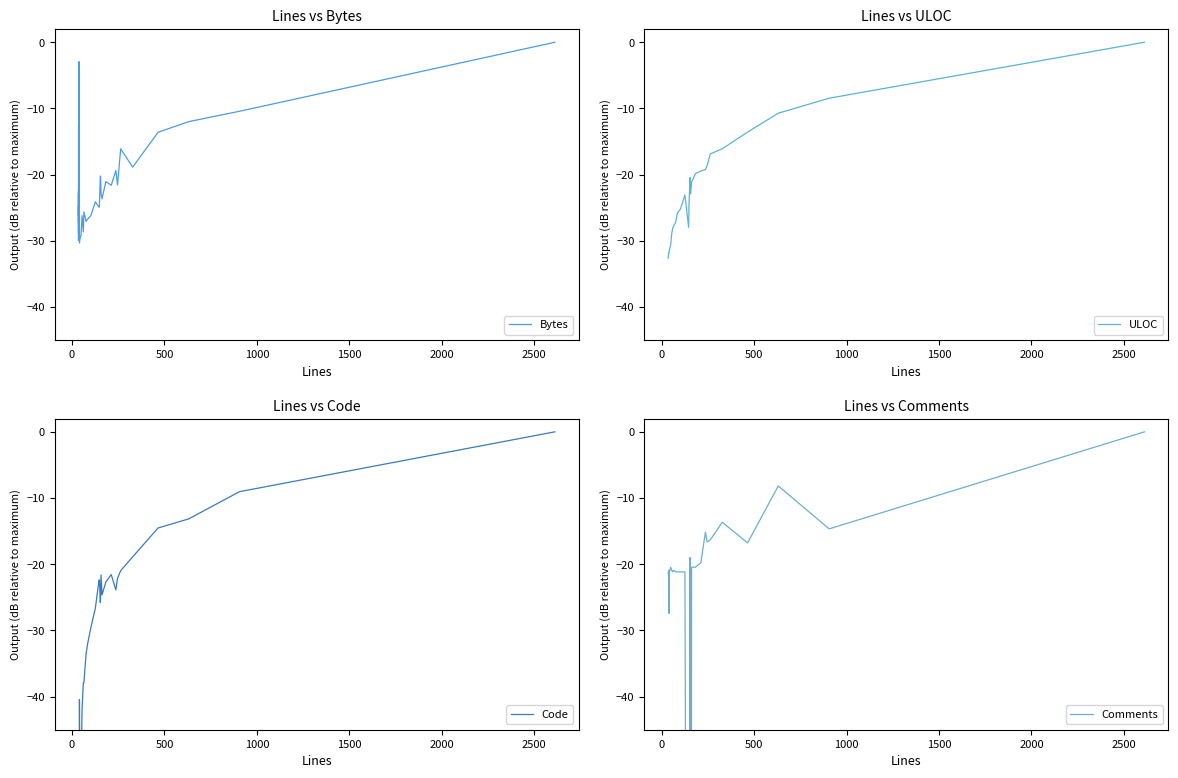

Which series has the largest range (max minus min)?

Comments